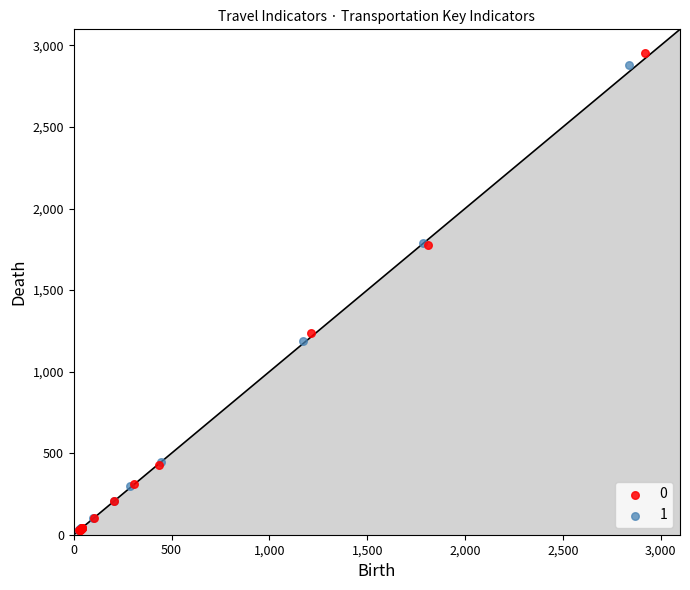

Which series contains the highest Y value?

0